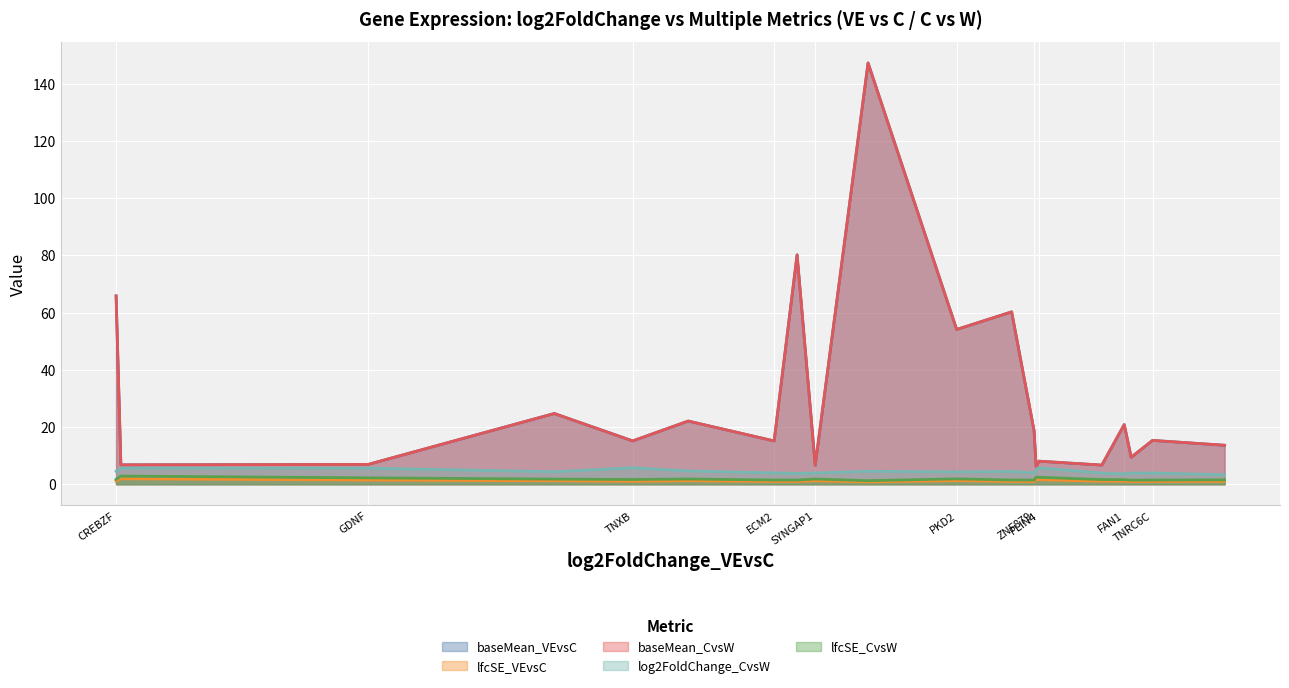

Reading left to right, extract all data points from this chart.

baseMean_VEvsC: 65.8	6.8	6.9	24.7	15.1	22.1	15.1	80.2	6.6	147.2	54.1	60.2	18.7	5.9	8.1	6.7	20.8	9.4	15.3	13.6
lfcSE_VEvsC: 1.1	1.9	1.5	1.2	1.0	1.2	1.0	1.0	1.2	0.8	1.3	1.0	1.0	1.6	1.6	1.1	1.1	0.9	1.0	1.0
baseMean_CvsW: 65.8	6.8	6.9	24.7	15.1	22.1	15.1	80.2	6.6	147.2	54.1	60.2	18.7	5.9	8.1	6.7	20.8	9.4	15.3	13.6
log2FoldChange_CvsW: 4.5	5.6	5.6	4.4	5.8	4.6	4.0	3.8	4.0	4.5	4.3	4.5	4.0	5.2	5.7	3.9	3.6	3.9	3.9	3.3
lfcSE_CvsW: 1.7	2.9	2.2	1.8	1.7	1.8	1.5	1.5	1.8	1.2	1.9	1.5	1.5	2.5	2.4	1.6	1.6	1.4	1.5	1.5